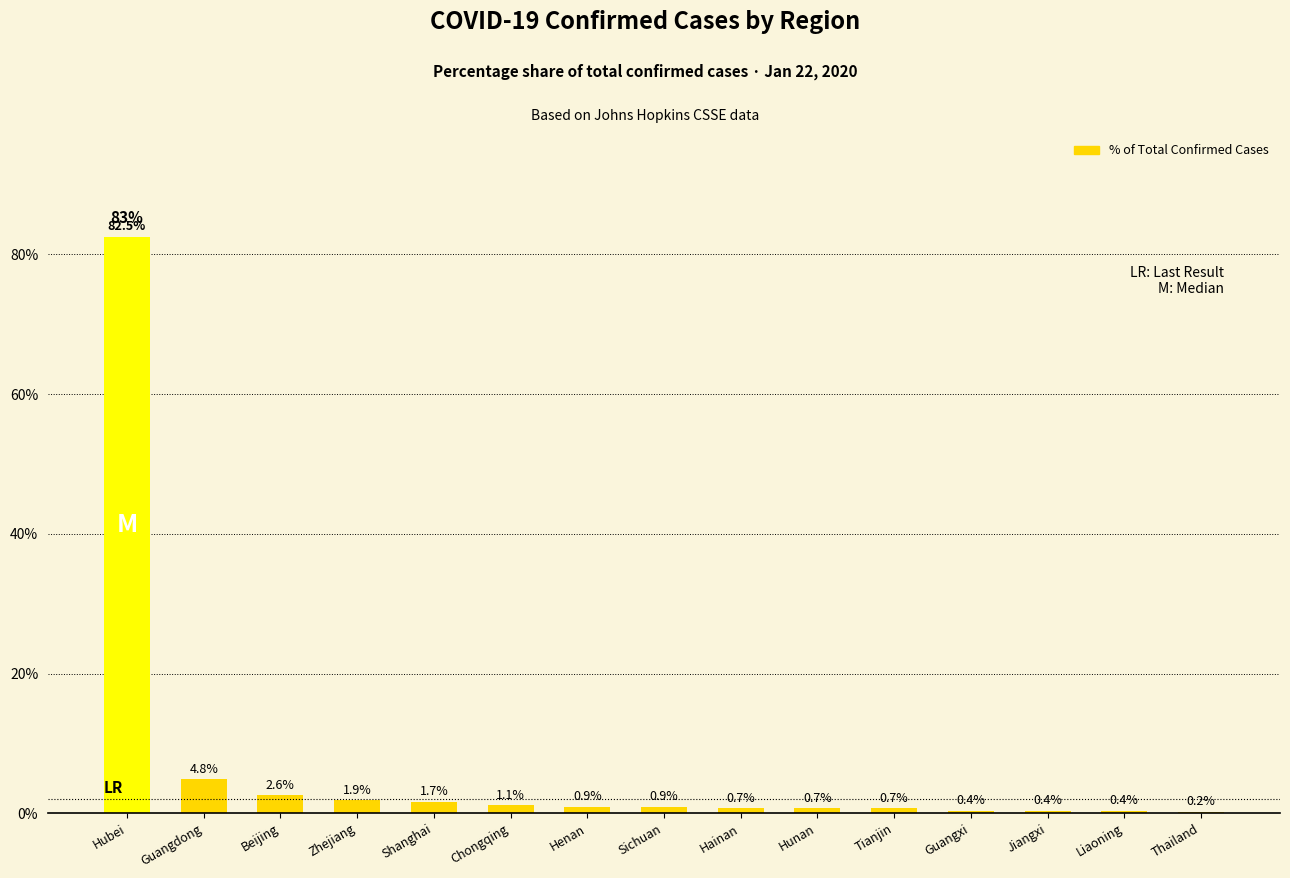

The chart shows a value of 0.7 at Hunan. True or false?

True